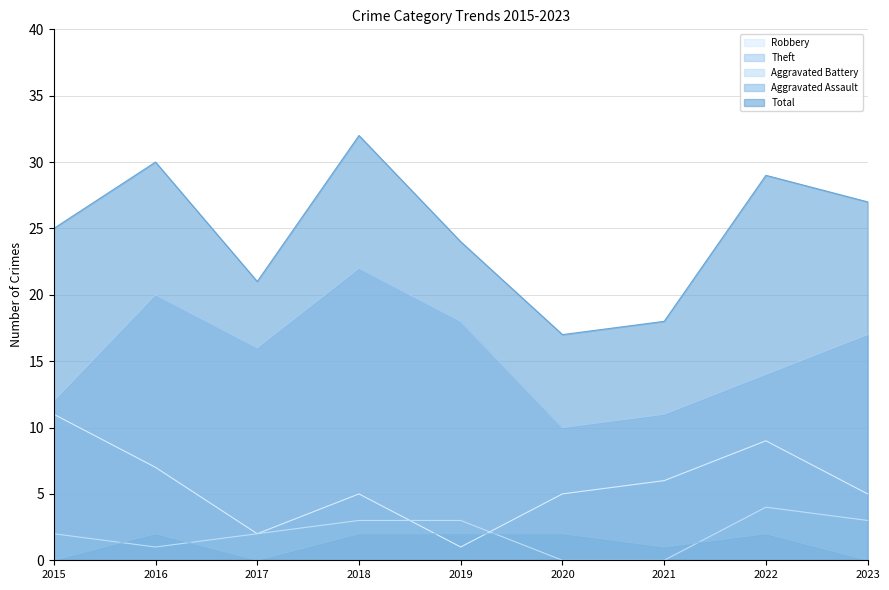

What is the difference between the maximum and minimum values in the Aggravated Assault series?

2